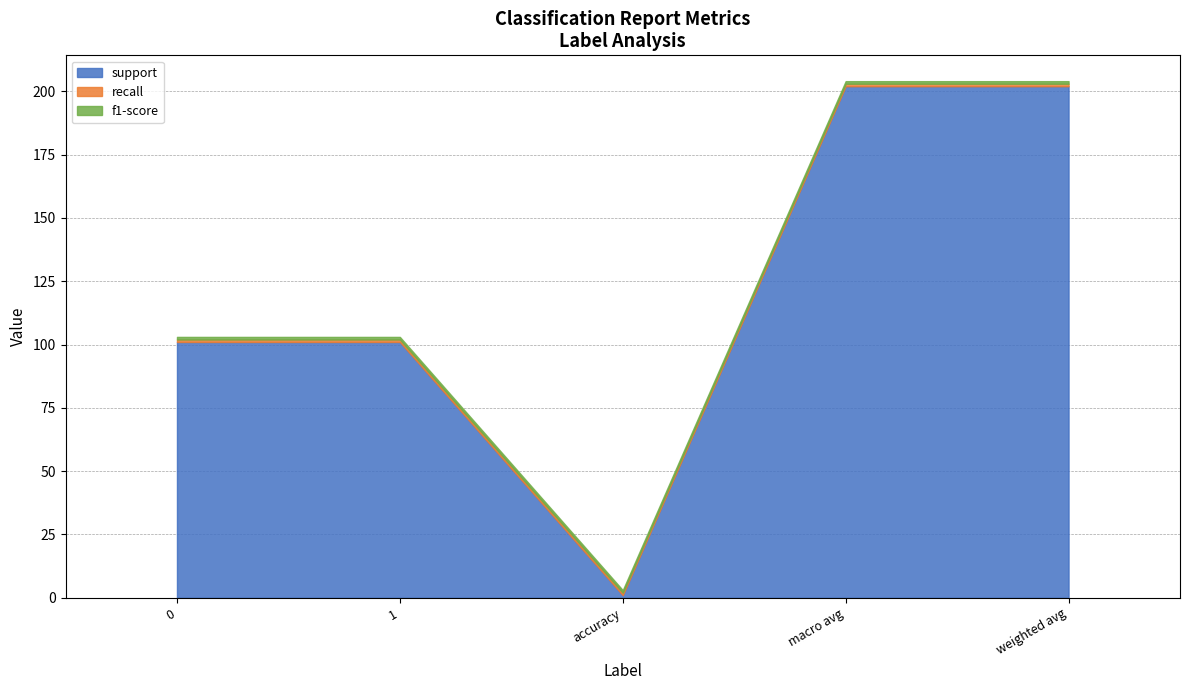

What is the label of the 4th point from the left?

macro avg